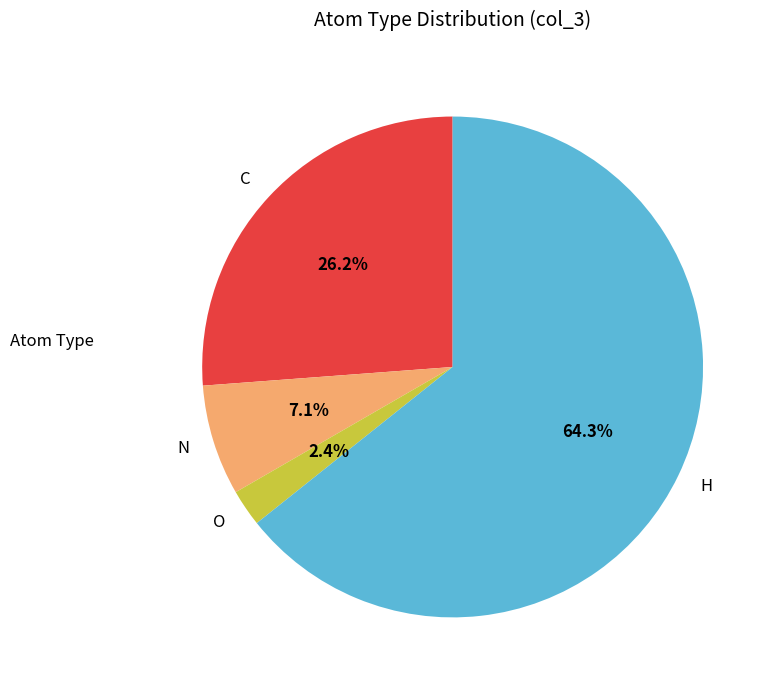

What percentage is the C slice, to the nearest percent?

26%